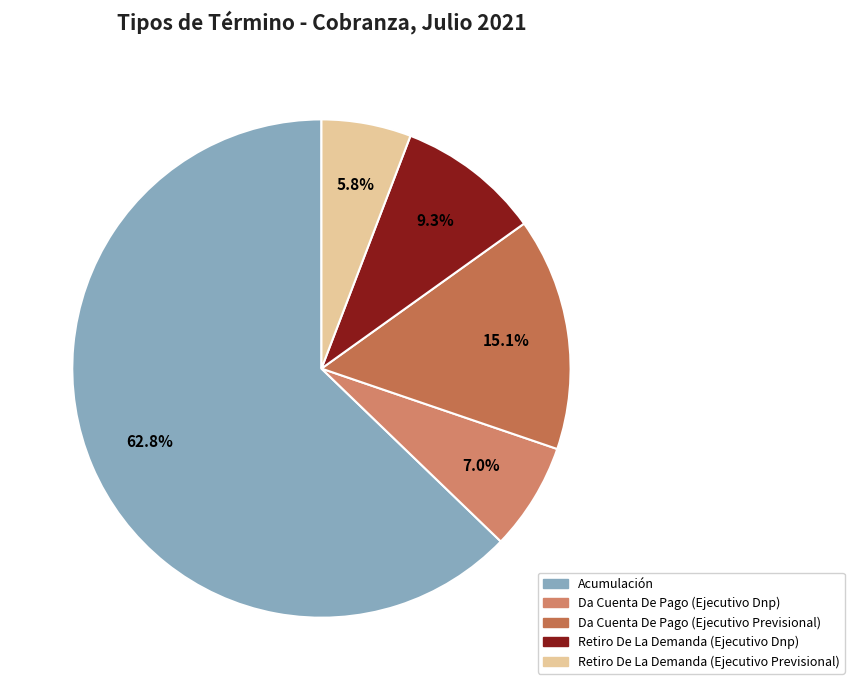

What percentage is the Da Cuenta De Pago (Ejecutivo Dnp) slice, to the nearest percent?

7%